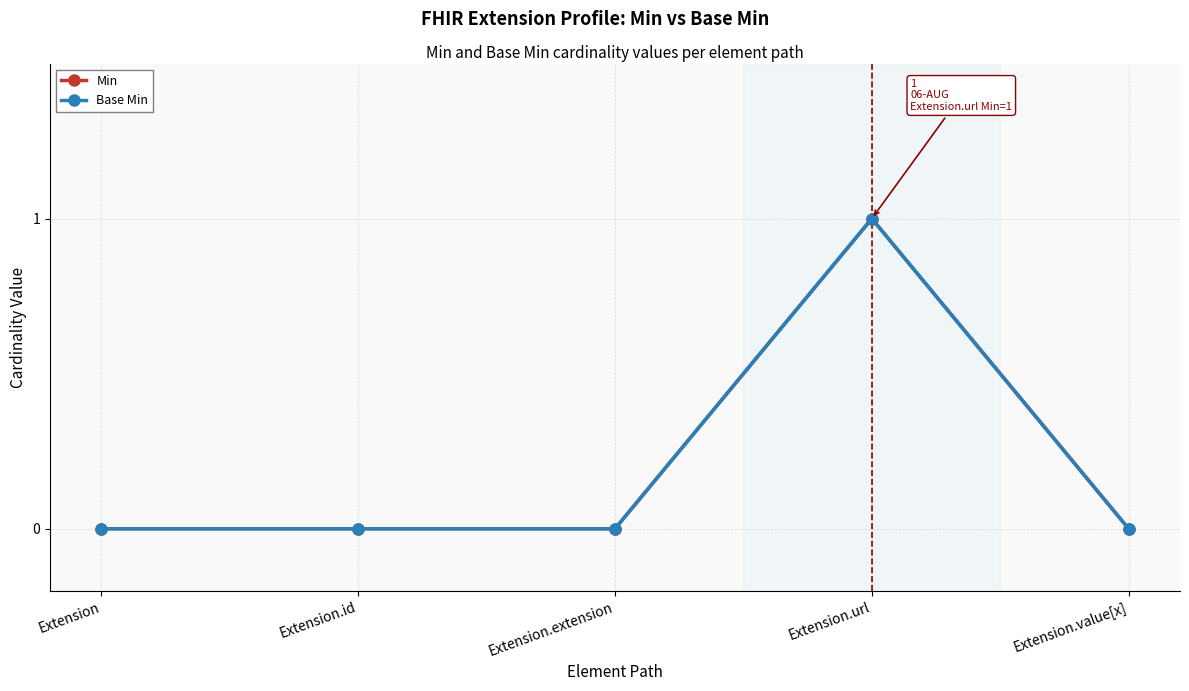

What is the sum of the Min values at Extension.id and Extension.url?

1